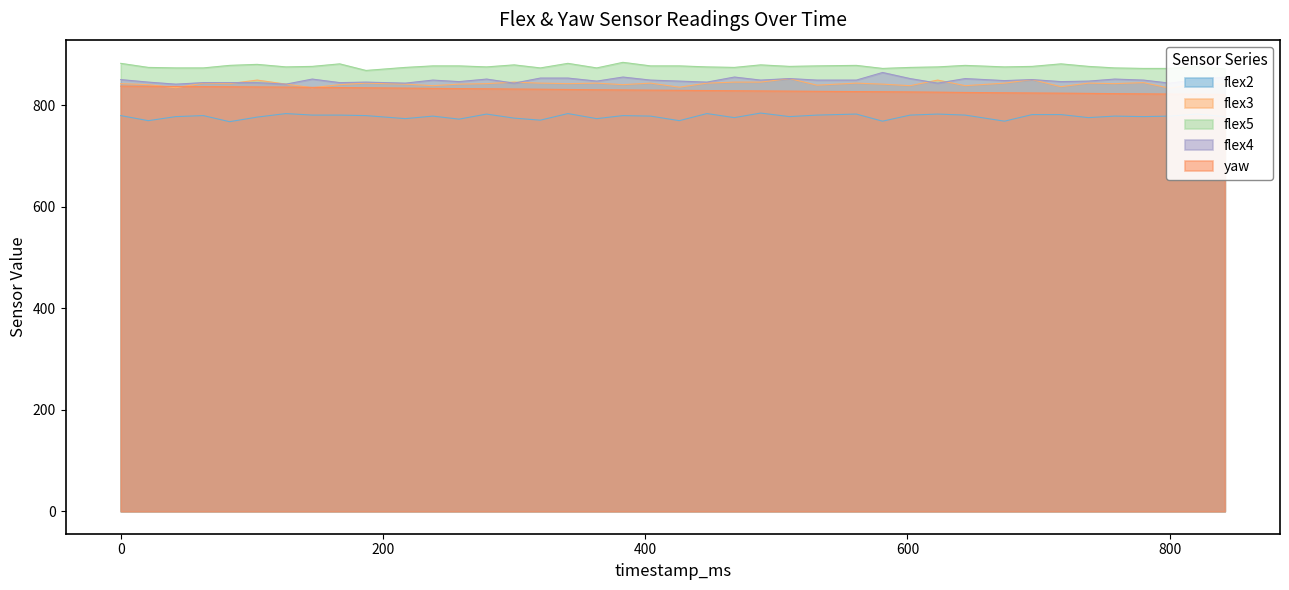

True or false: yaw has more than 0 points higher than both neighbors.

False